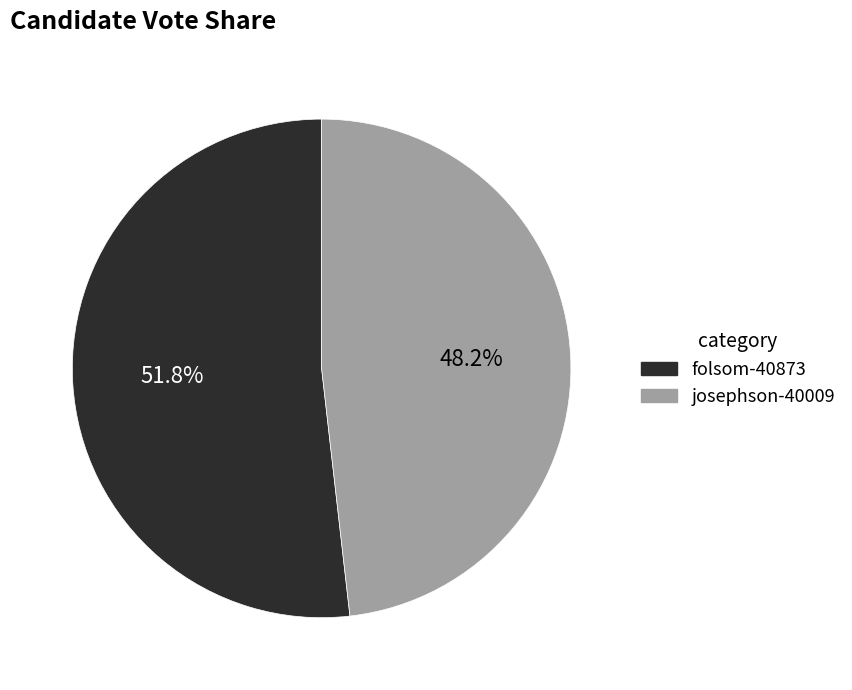

What is the majority slice?

folsom-40873